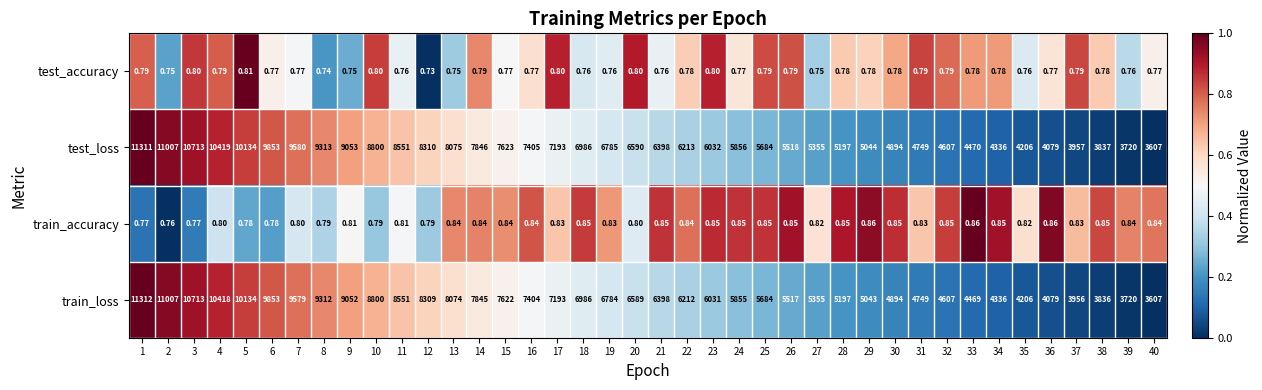

Which series has the largest range (max minus min)?

train_loss